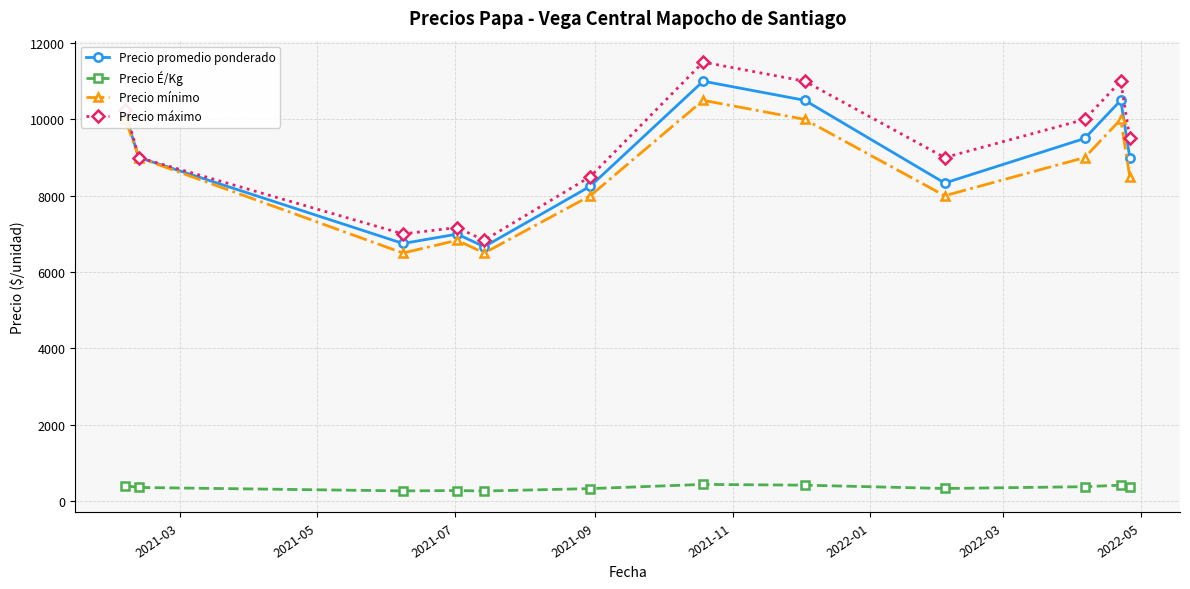

What is the value of the Precio promedio ponderado point at the 8th from the left?

10500.0